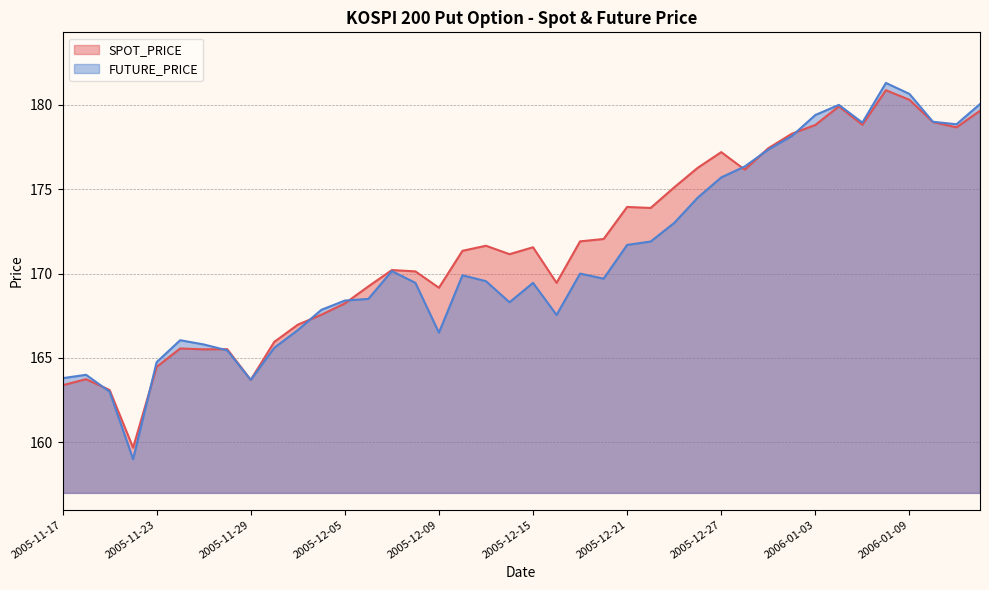

Is it true that SPOT_PRICE equals 106.7 at 2005-12-22?

False